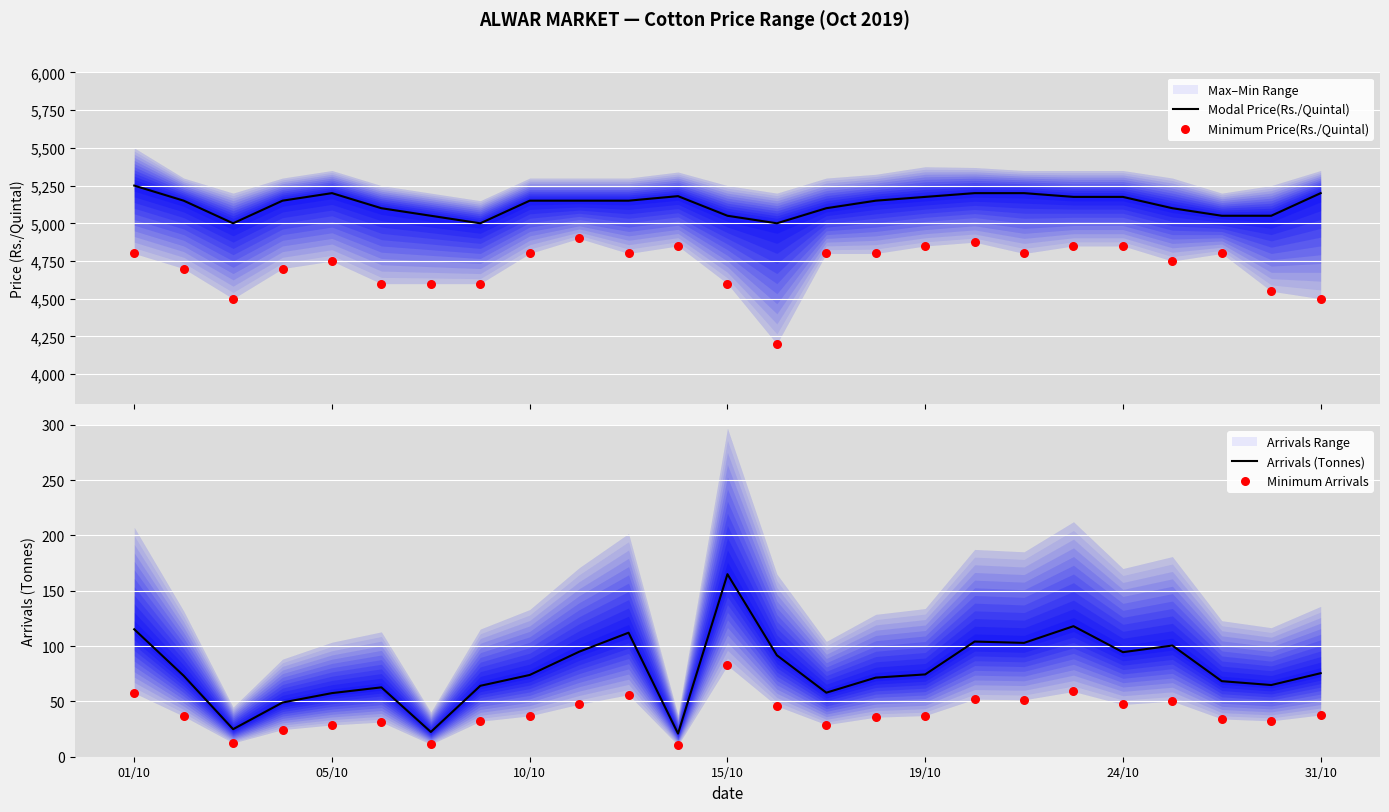

What is the highest value of the Modal Price(Rs./Quintal) series?

5250